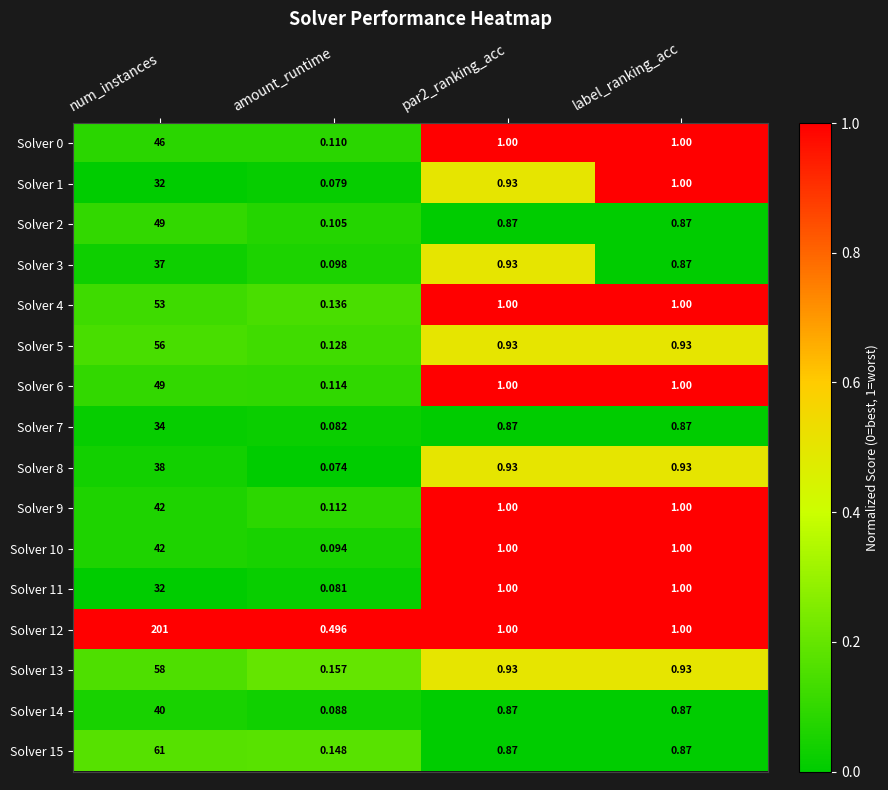

At which category does the chart reach its minimum across all series?

amount_runtime